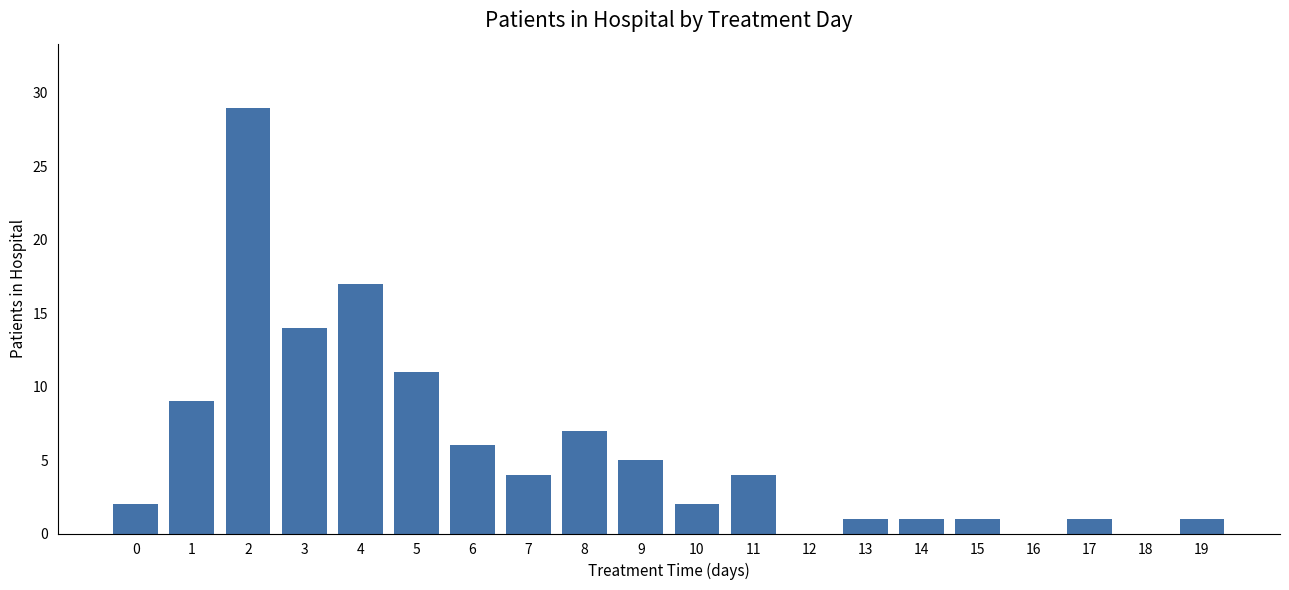

What is the sum of all values?

115